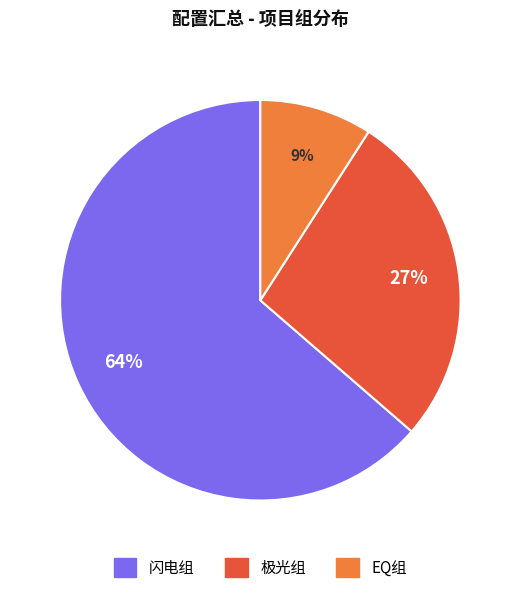

Count the number of slices in the pie.

3